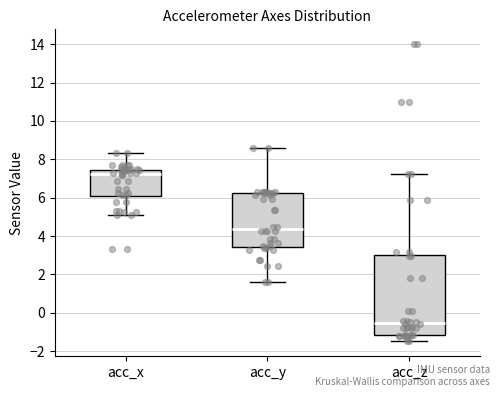

Which box has the lowest median line?

acc_z